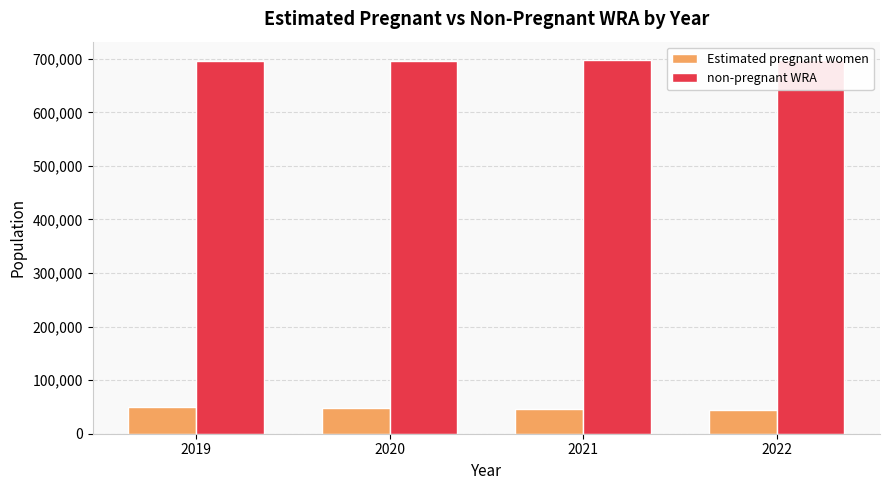

What is the difference between the second highest and second lowest values in the non-pregnant WRA series?

43.2